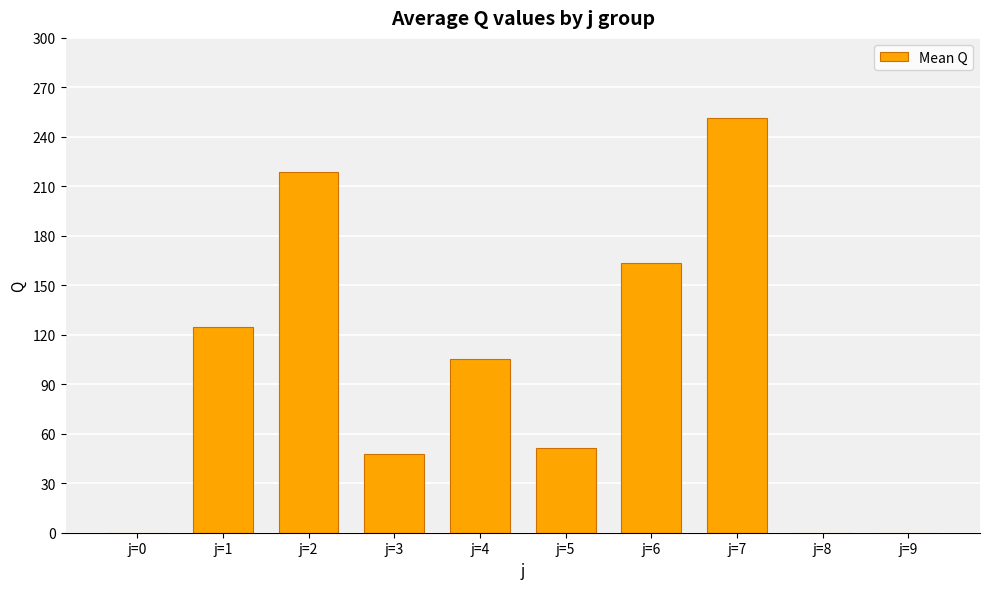

Count the number of categories in the chart.

10